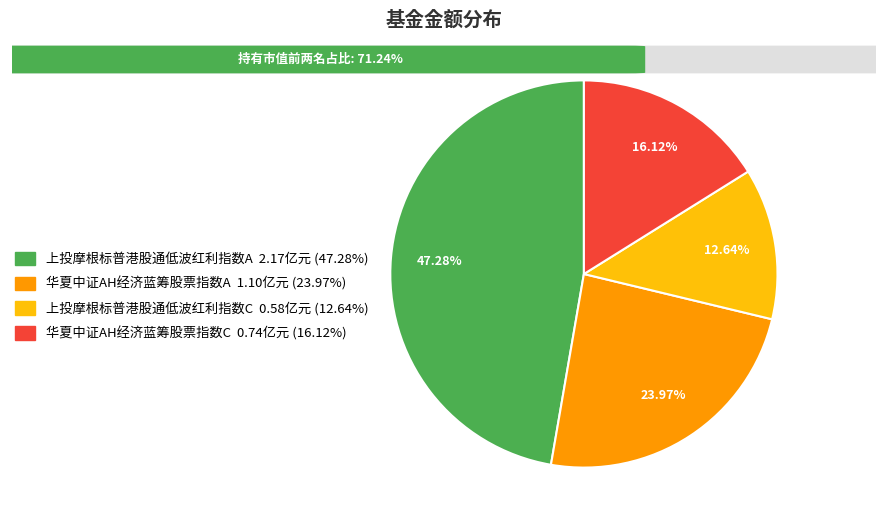

To the nearest percent, what is the average slice percentage?

25%